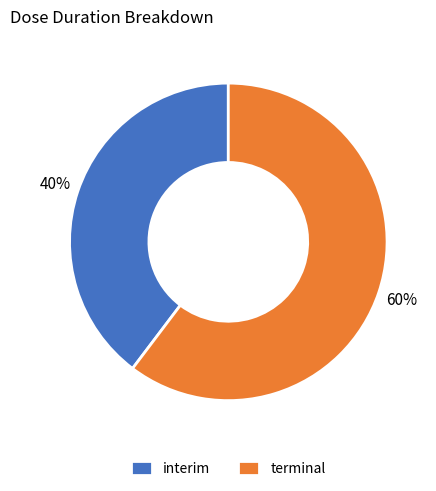

What percentage is the interim slice, to the nearest percent?

40%